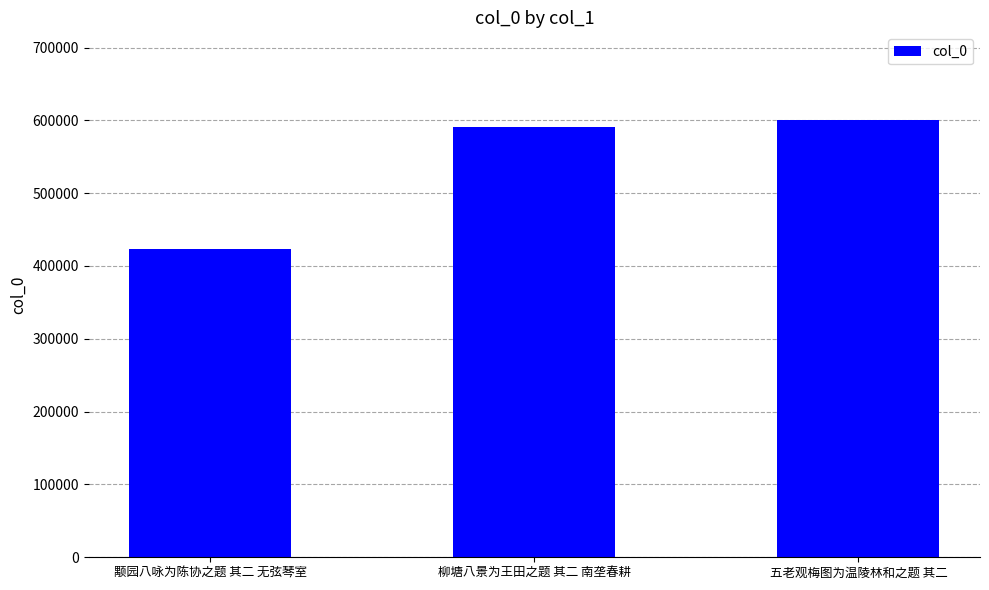

What is the label of the 3rd bar from the right?

颙园八咏为陈协之题 其二 无弦琴室